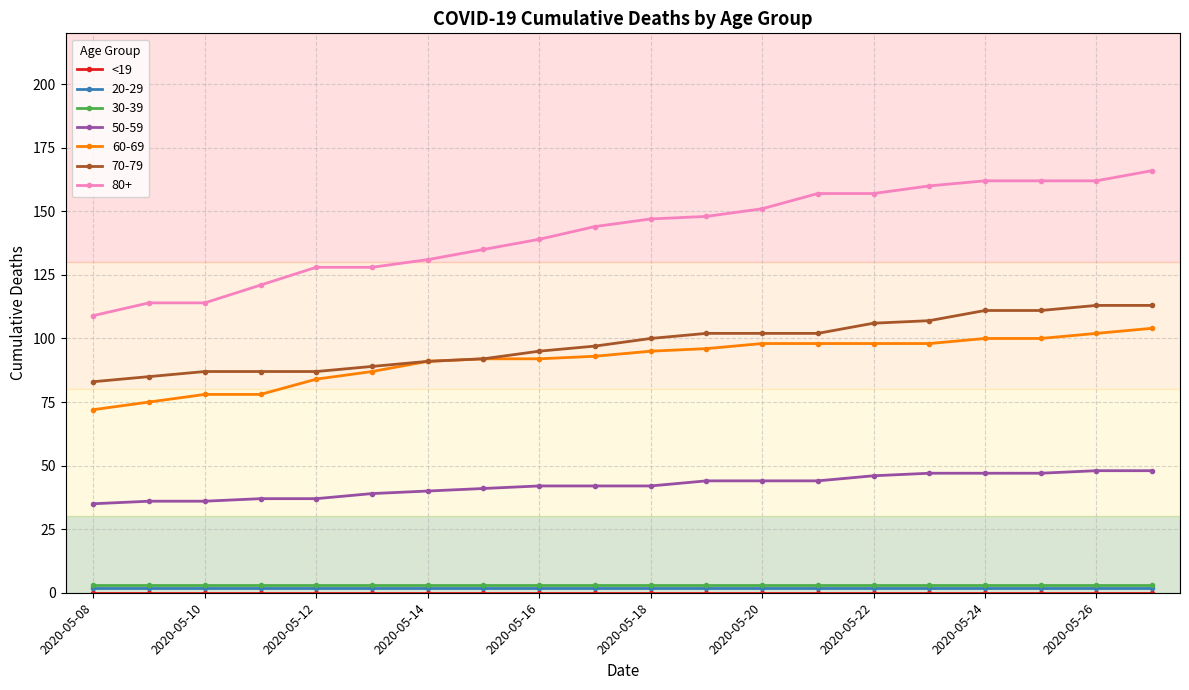

Which series has the largest range (max minus min)?

80+